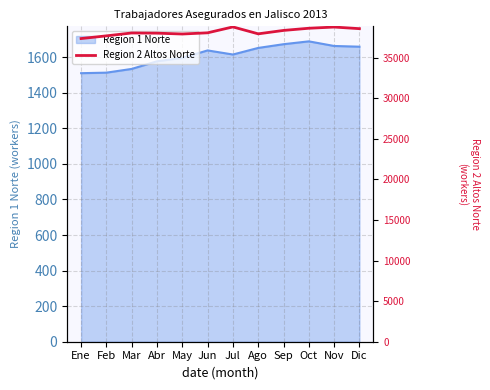

Is it true that Region 1 Norte equals 1596 at May?

True